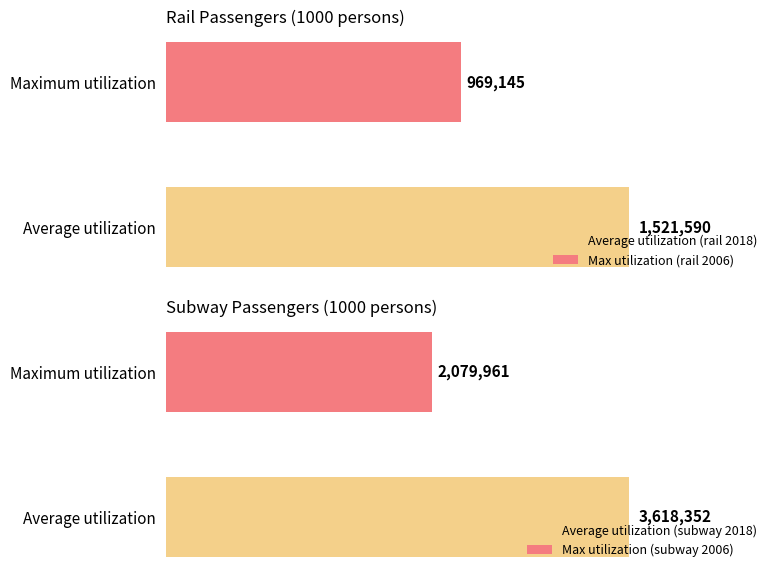

What is the maximum value for rail_passengers?

1521590